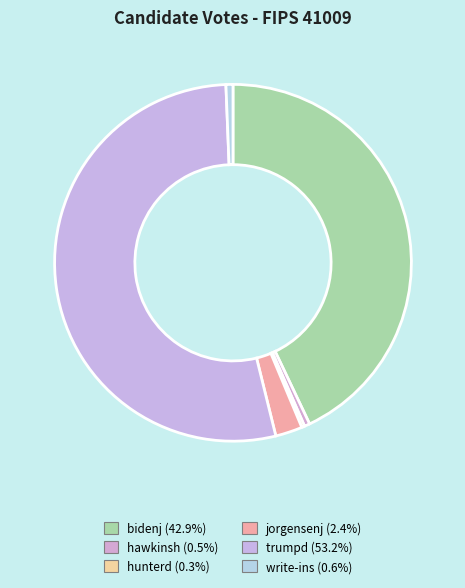

Rank the categories by value from highest to lowest.

trumpd, bidenj, jorgensenj, write-ins, hawkinsh, hunterd